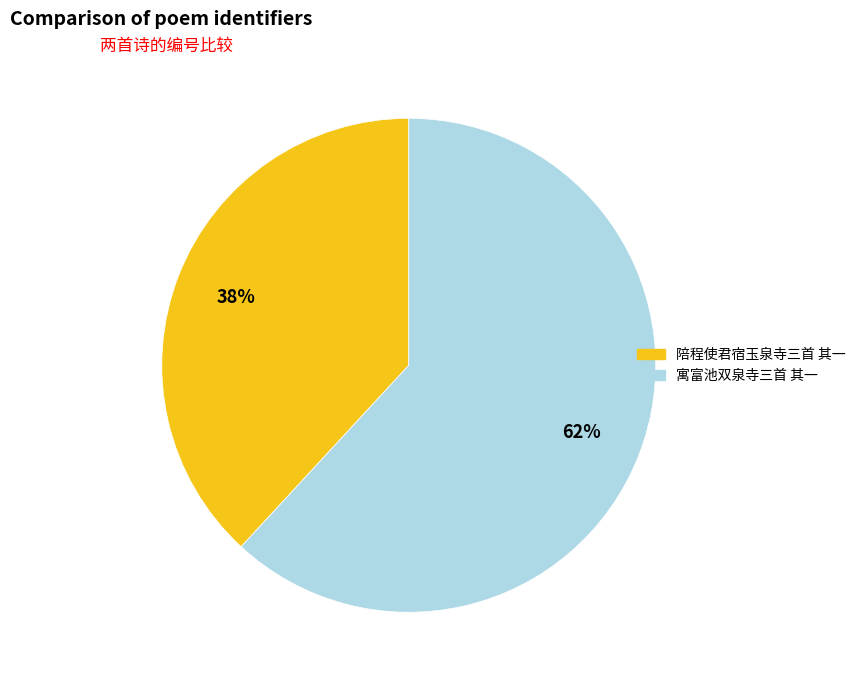

To the nearest percent, what is the average slice percentage?

50%